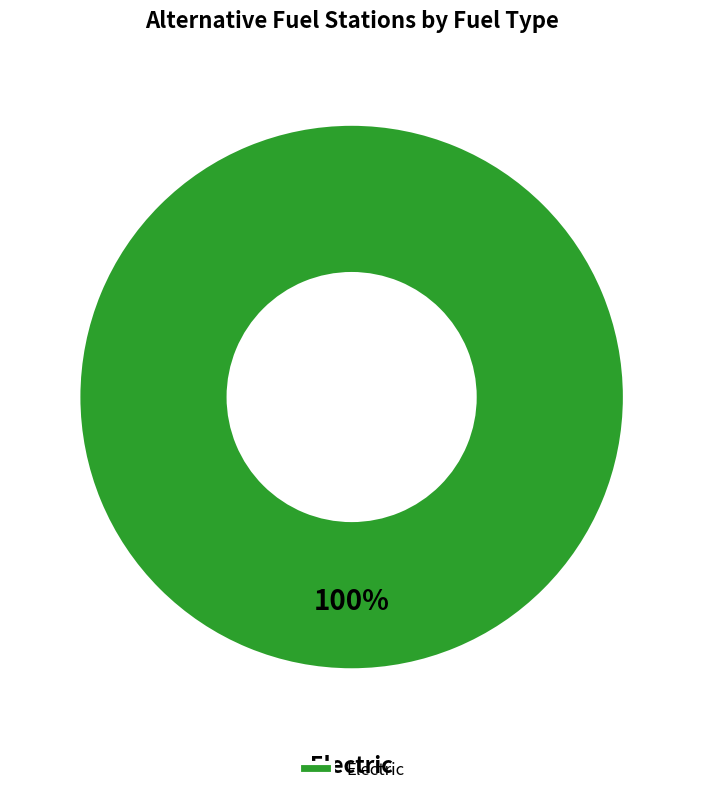

Is it true that Electric is 95% of the pie?

False